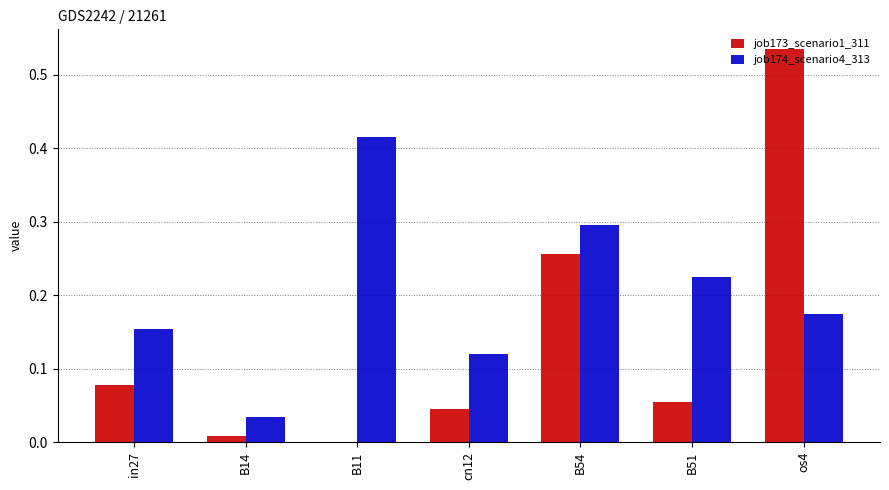

At which label does job174_scenario4_313 reach its peak?

B11